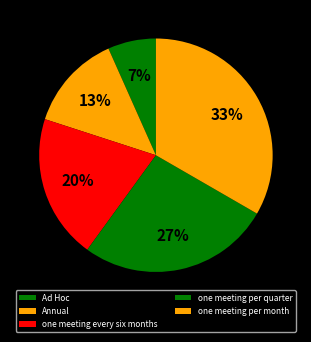

How many slices are in this pie chart?

5